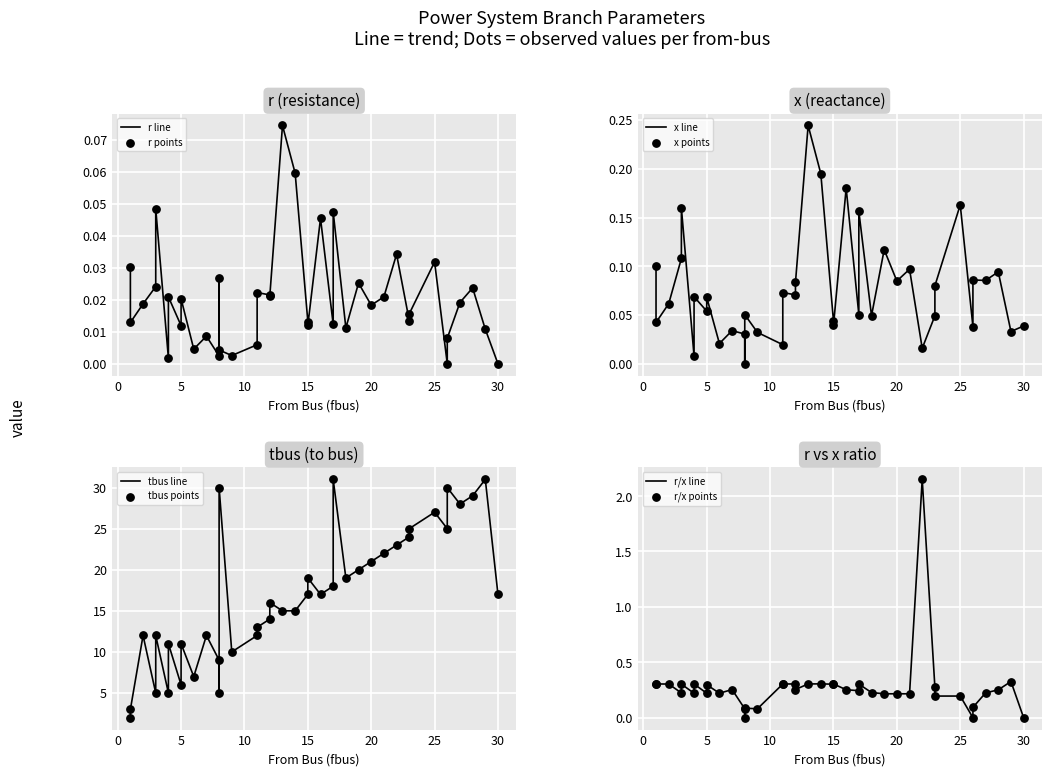

Which series has the largest total across all categories?

tbus